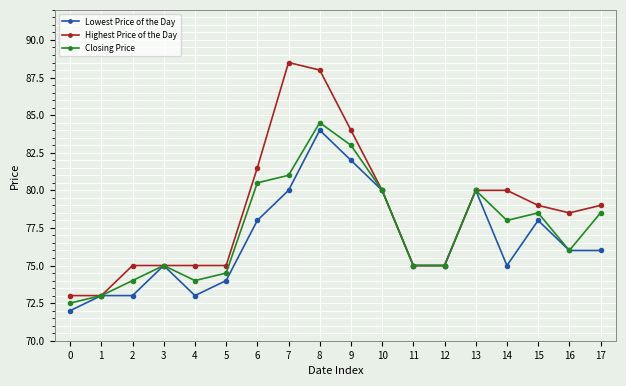

Rank the series by their average value, from highest to lowest.

Highest Price of the Day, Closing Price, Lowest Price of the Day